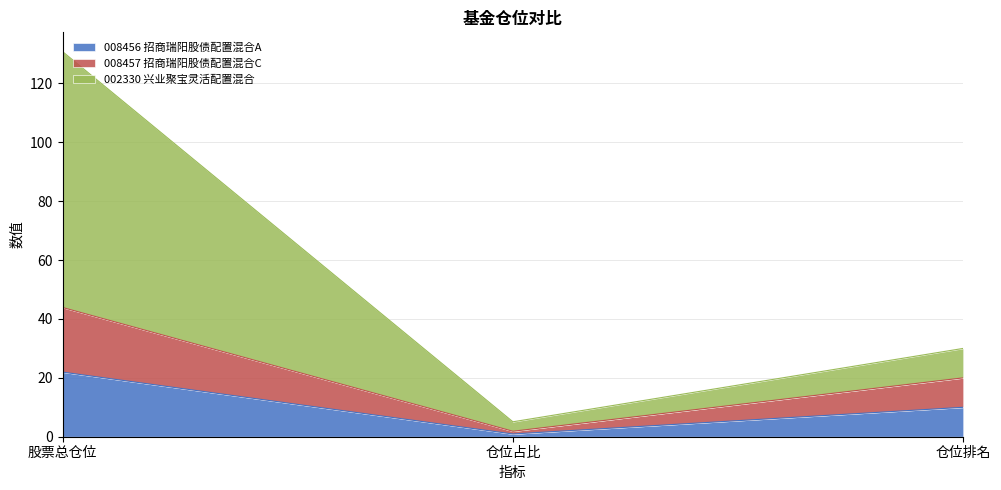

Which series has the largest total across all categories?

002330 兴业聚宝灵活配置混合